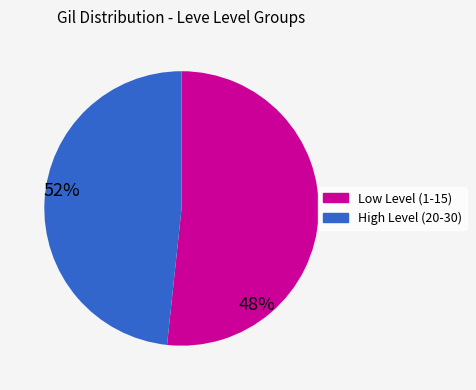

Count the number of slices in the pie.

2